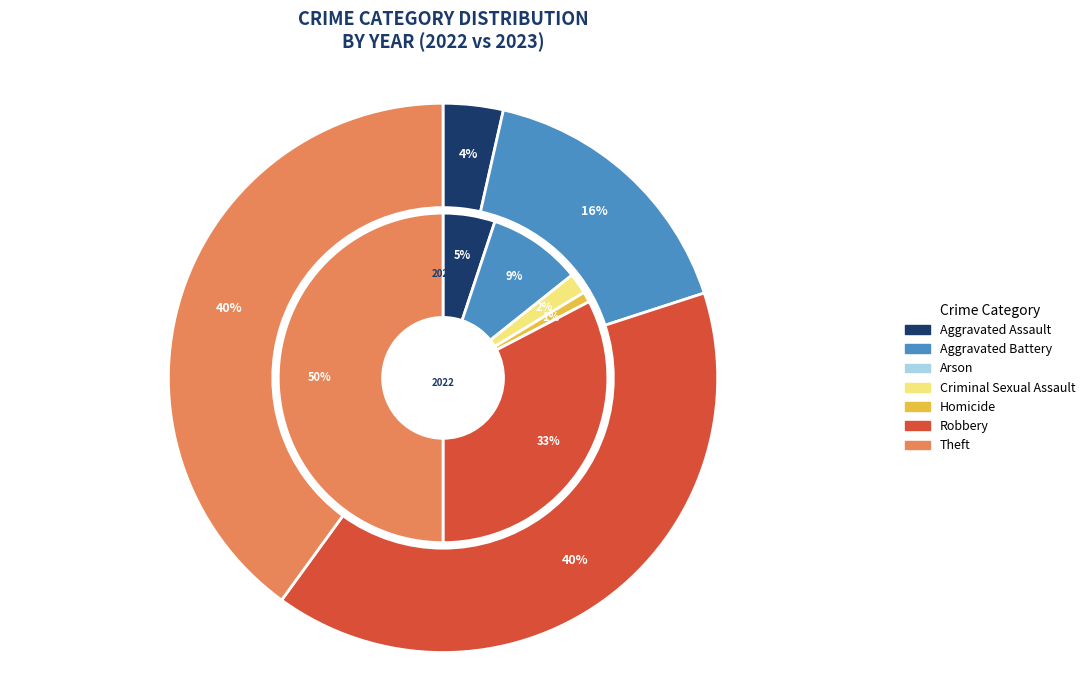

Count the number of slices in the pie.

7